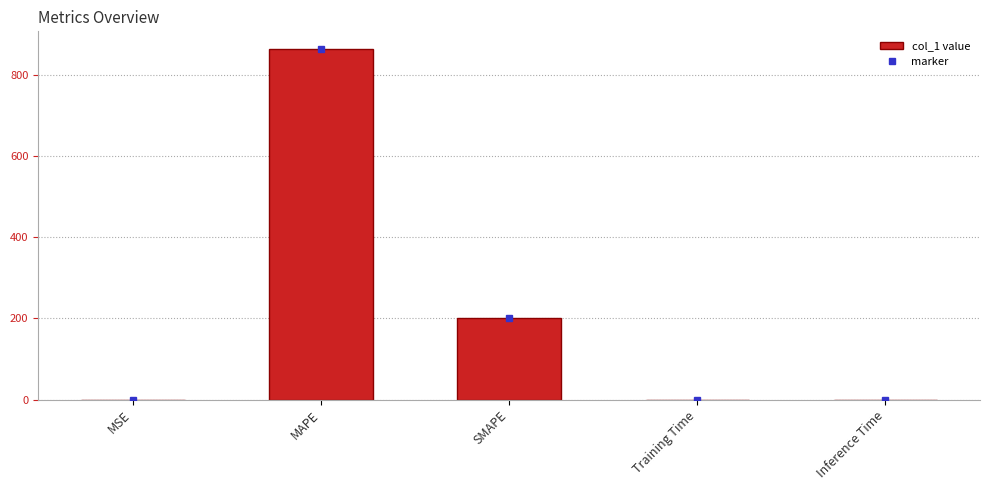

What is the maximum value shown in the chart?

864.1